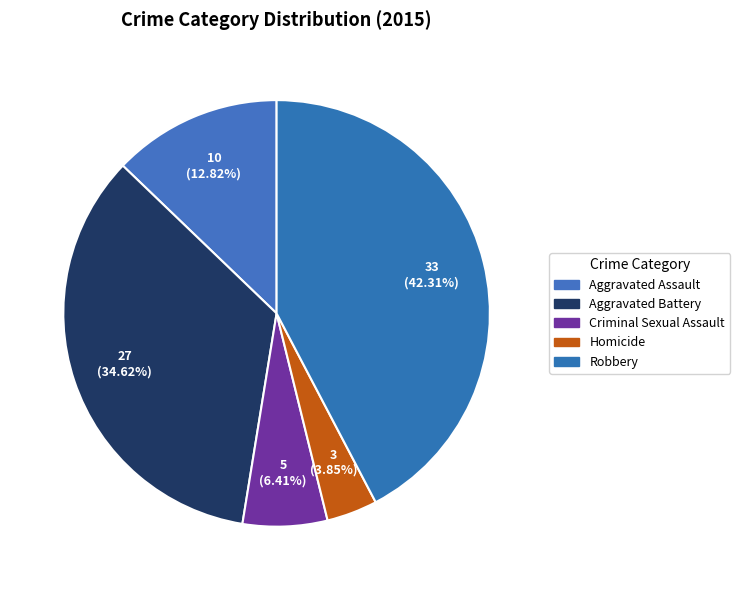

The Aggravated Battery slice represents 35% of the pie. True or false?

True